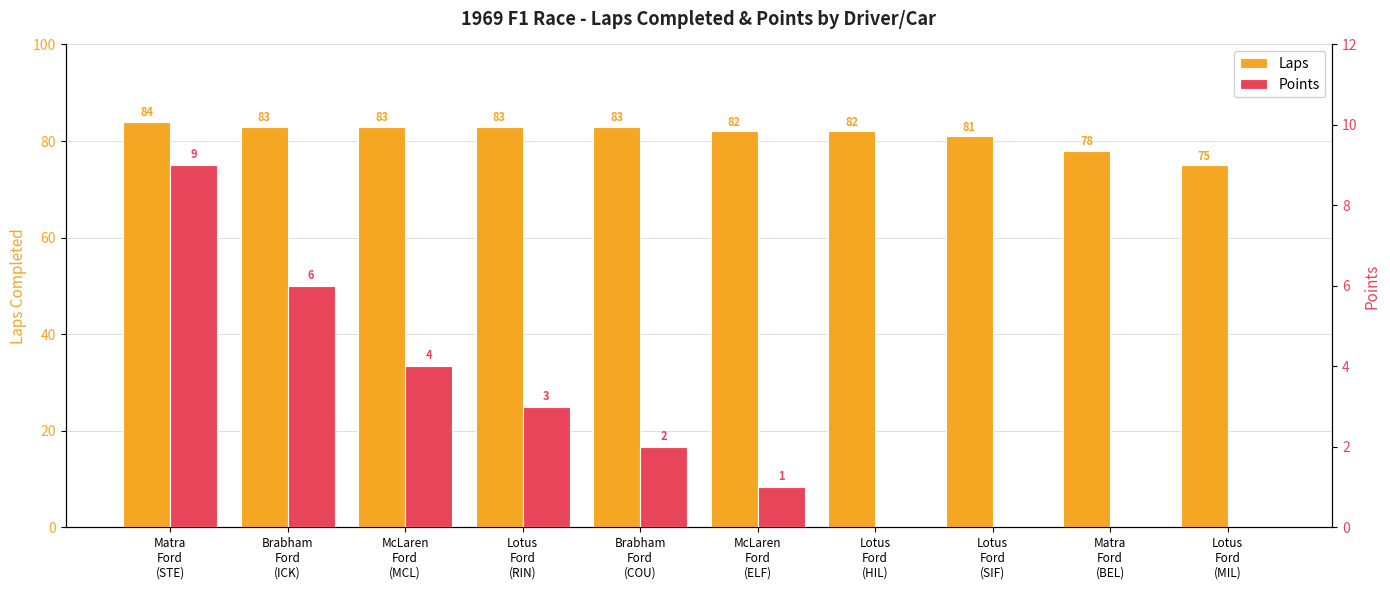

At which label is Points closest to 4?

McLaren
Ford
(MCL)